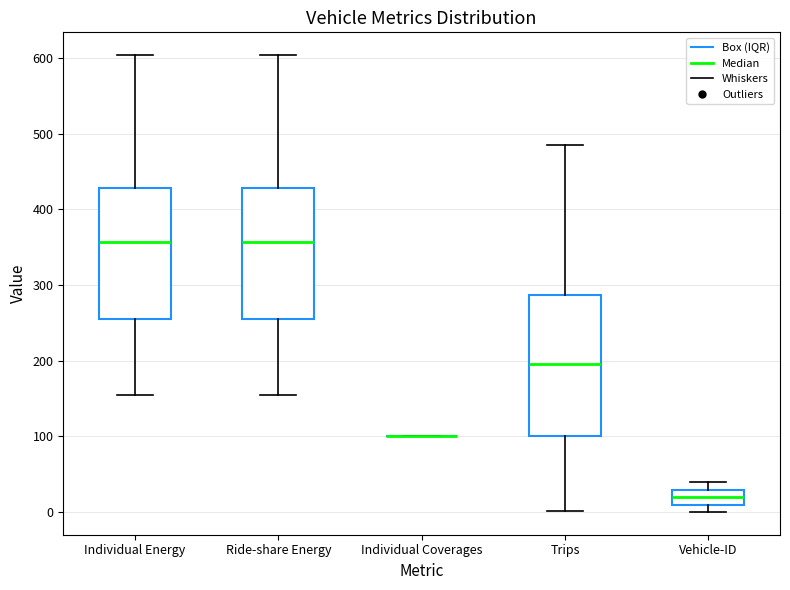

Reading left to right, transcribe this box plot: for each box, give where its median line is, the range the box spans, and where its two whiskers end, as read against the y-axis. The values are not printed on the chart, so give them approximately, as read against the axis.

Individual Energy: median 360, box 260 to 430, whiskers 160 to 600
Ride-share Energy: median 360, box 260 to 430, whiskers 160 to 600
Individual Coverages: box collapsed to a line at 100, whiskers 100 to 100
Trips: median 200, box 100 to 290, whiskers 0 to 490
Vehicle-ID: median 20, box 10 to 30, whiskers 0 to 40